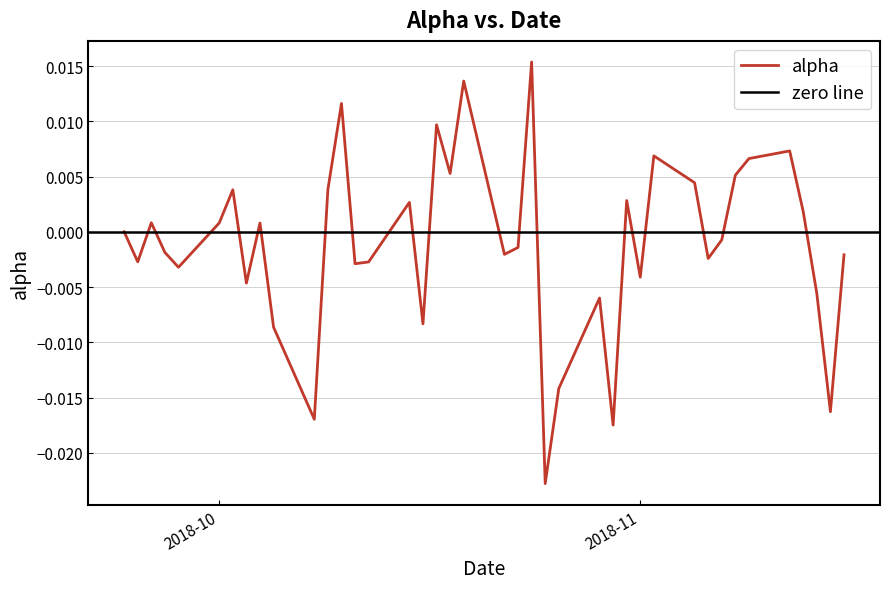

The value at 2018-10-02 is 0.0. True or false?

False